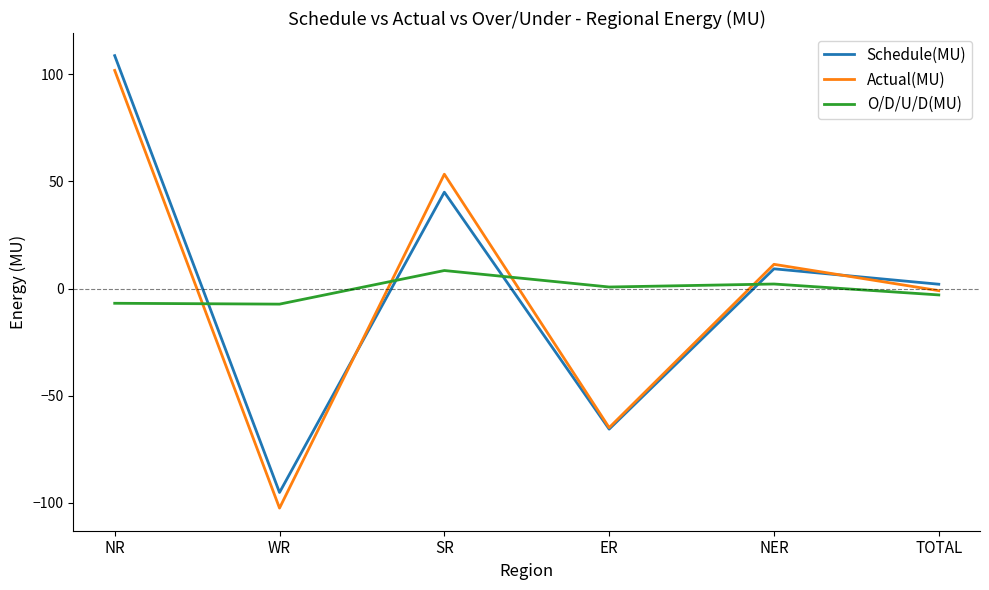

Rank the categories by Actual(MU) value from lowest to highest.

WR, ER, TOTAL, NER, SR, NR